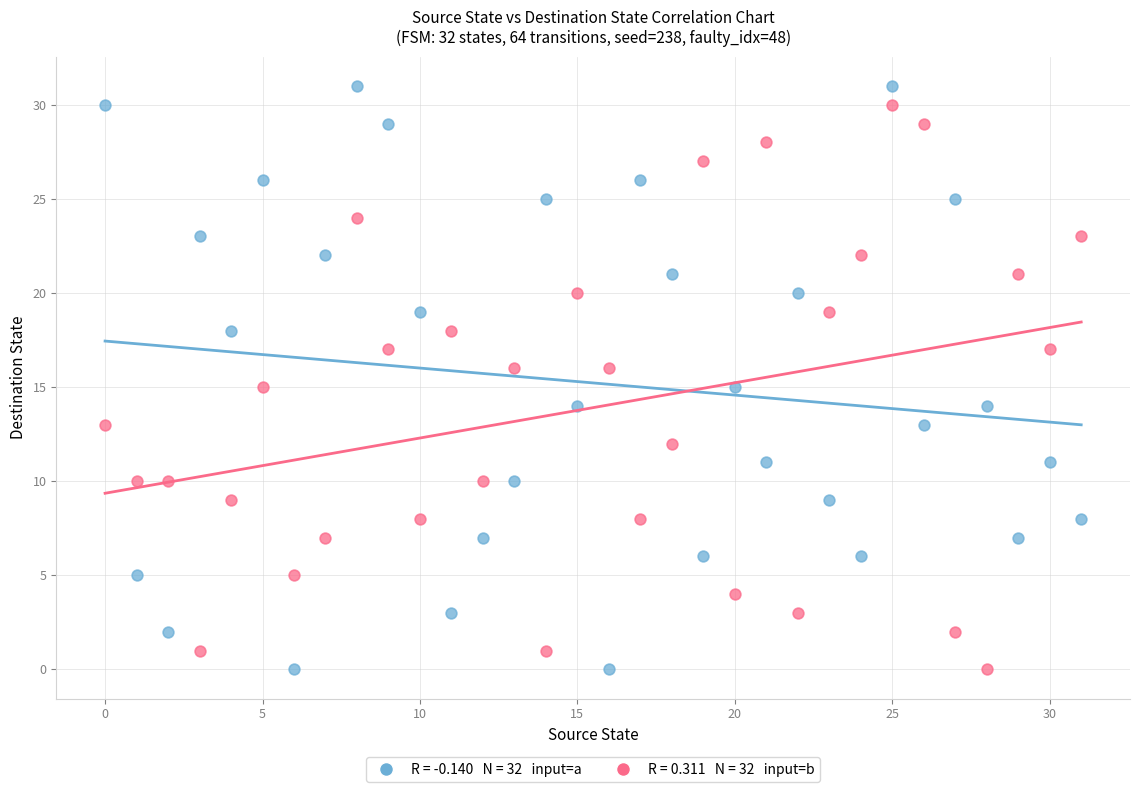

Across all data points, what is the range of Y values (max minus min)?

31